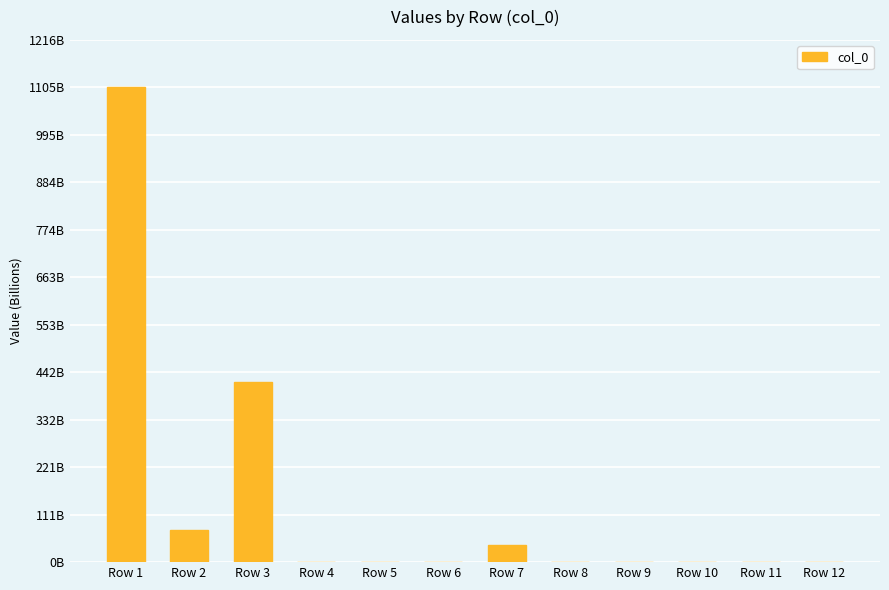

Reading left to right, extract all data points from this chart.

Row 1=1105.0	Row 2=75.4	Row 3=419.2	Row 4=0.0	Row 5=0.0	Row 6=0.0	Row 7=40.0	Row 8=0.0	Row 9=0.0	Row 10=0.1	Row 11=0.0	Row 12=0.0